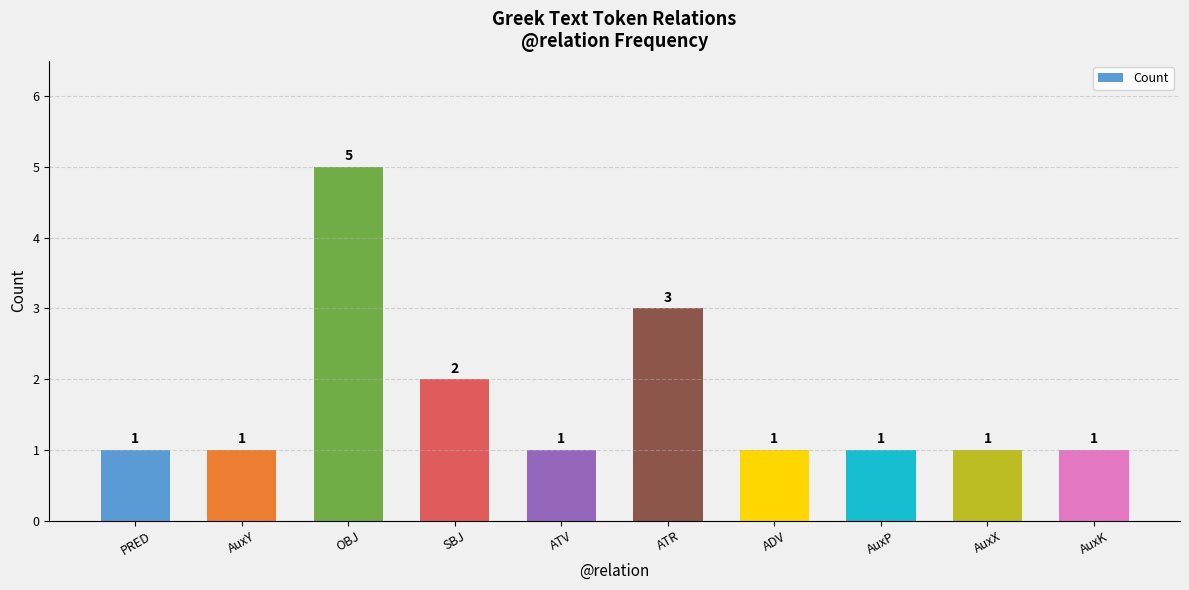

At which category does the chart reach its peak across all series?

OBJ